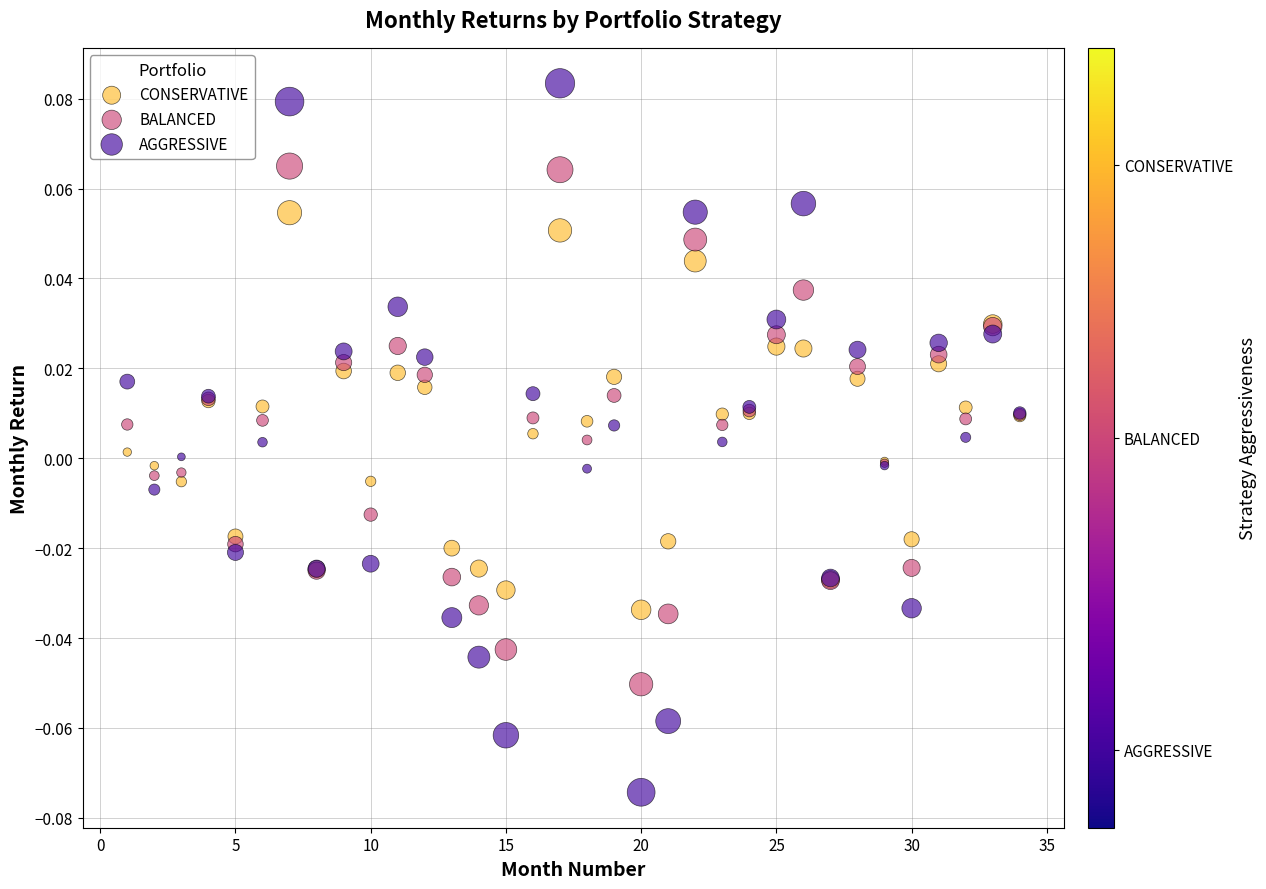

Which series reaches the maximum Y coordinate?

AGGRESSIVE